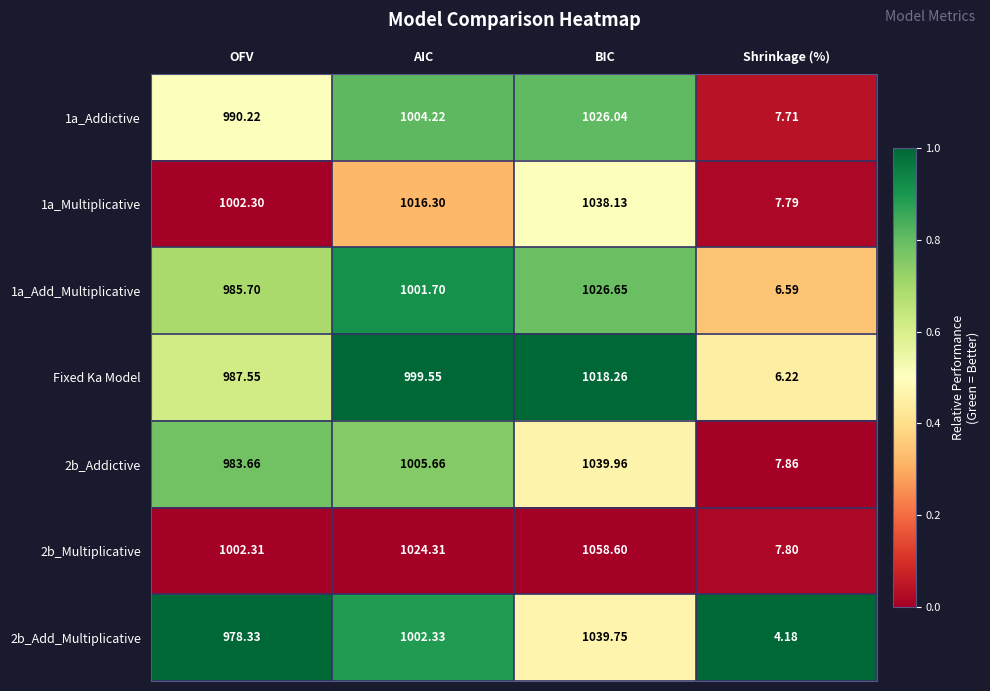

Which series has the largest total across all categories?

2b_Multiplicative